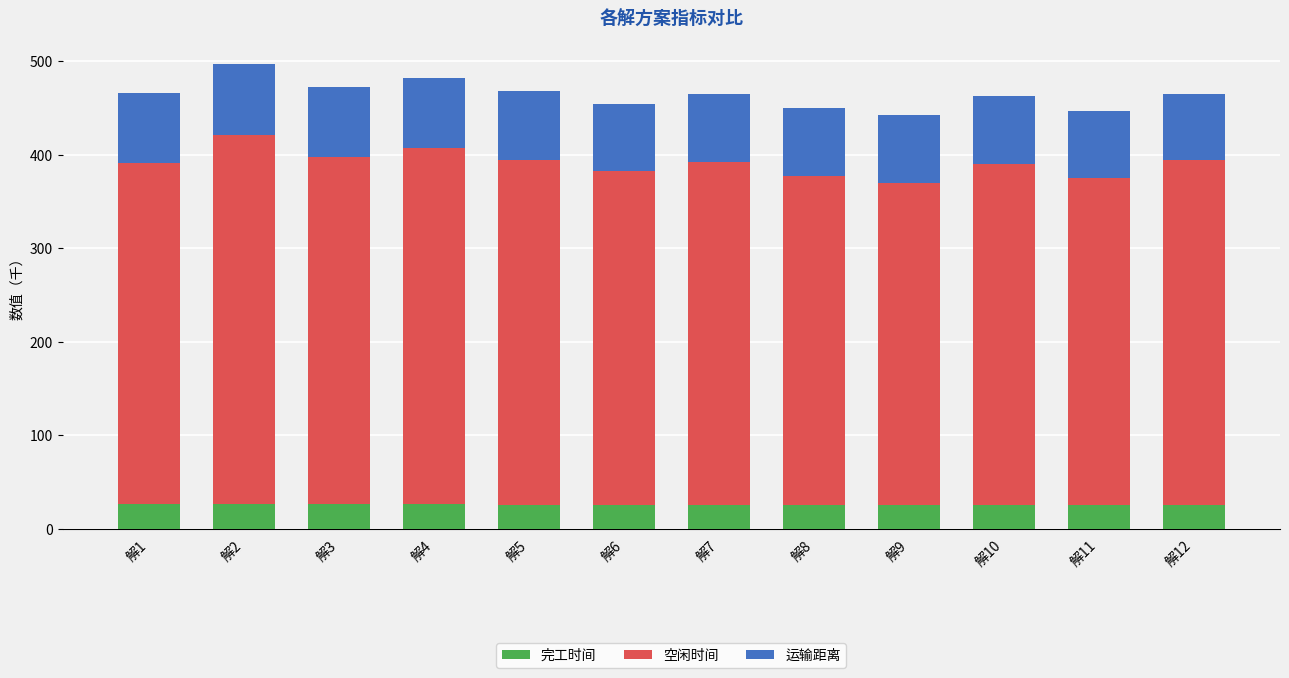

True or false: 完工时间 has a value of 5.9 at 解11.

False